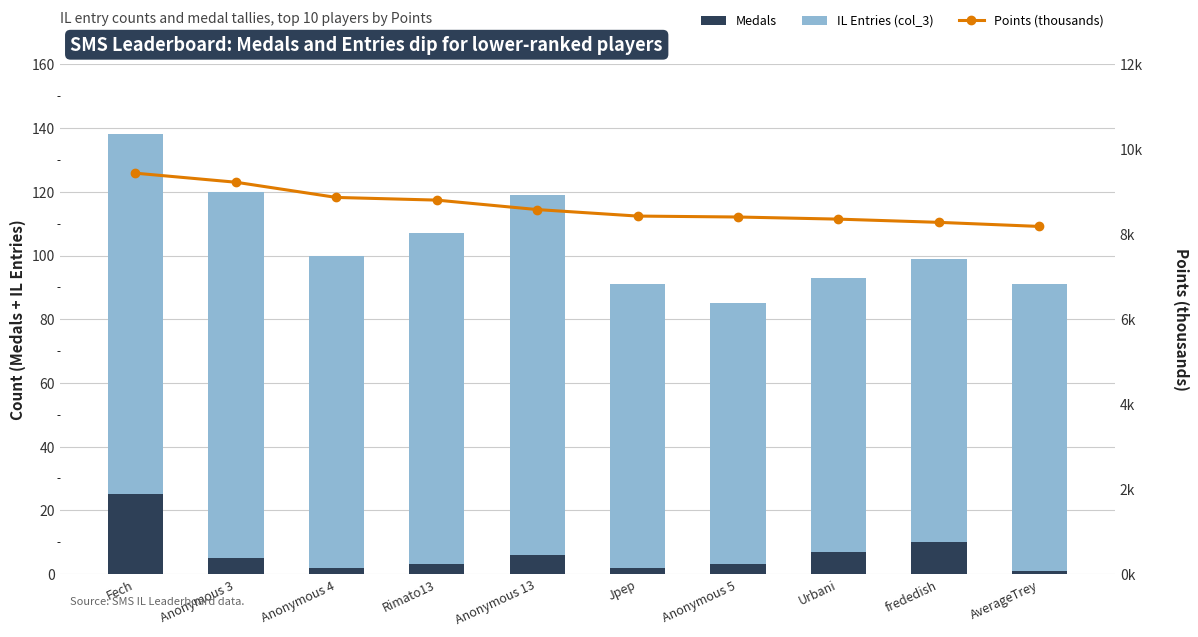

What is the value of the Medals bar at the 9th from the left?

10.0